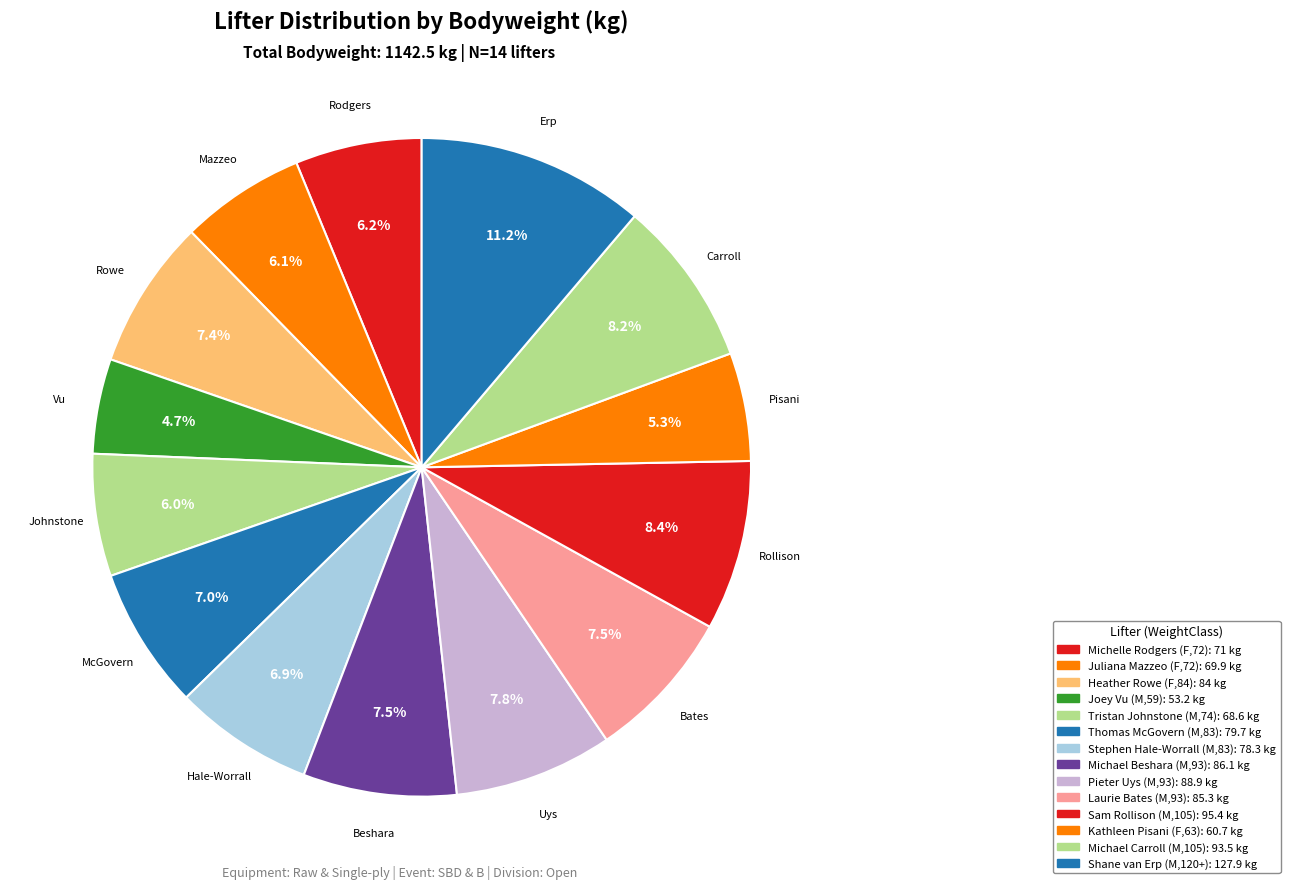

To the nearest percent, what is the combined percentage of Shane van Erp (M,120+) and Laurie Bates (M,93)?

19%